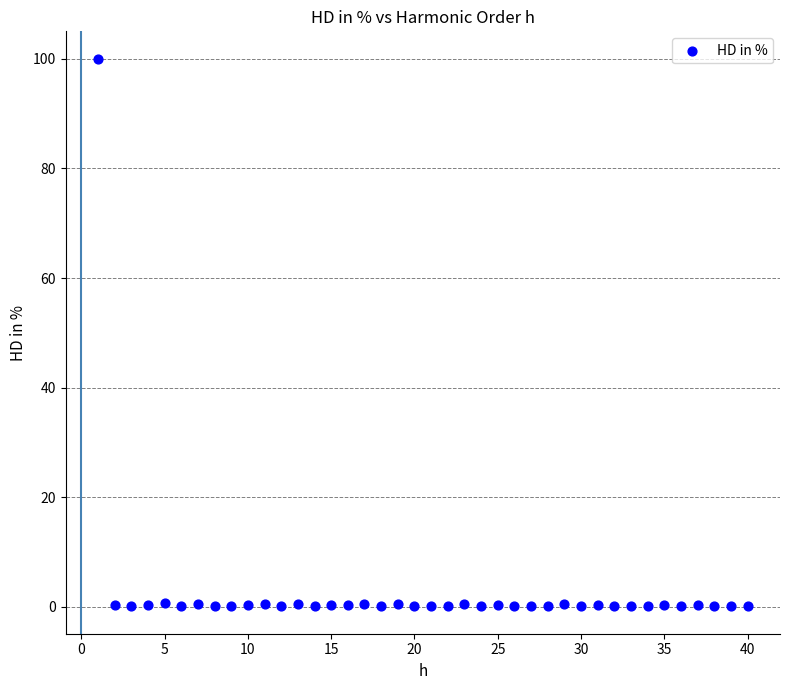

What is the range of X values (max minus min)?

39.0